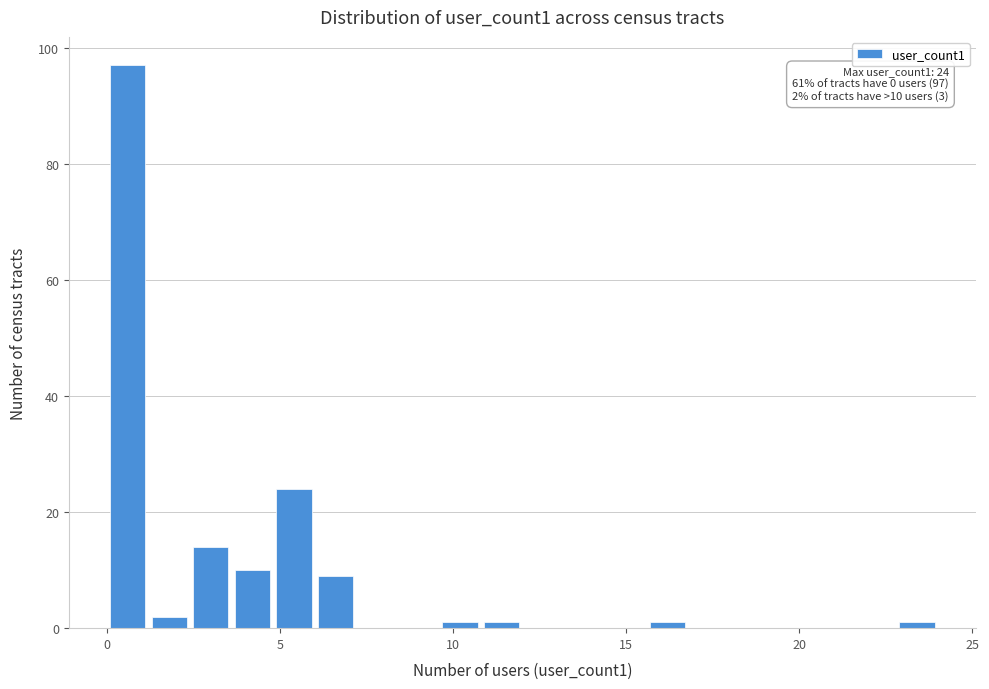

Around what value on the x-axis is the tallest bar? Give the approximate position of its centre, as read against the axis.

0.5